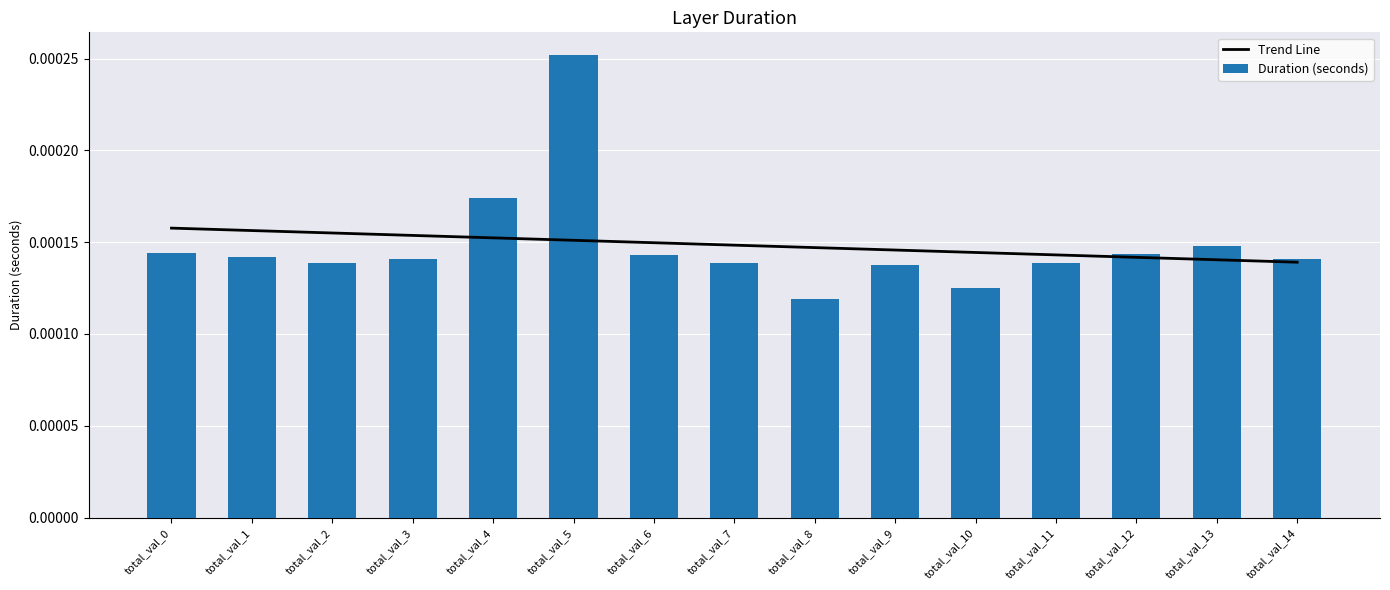

How many Trend Line values are between 0 and 1?

15